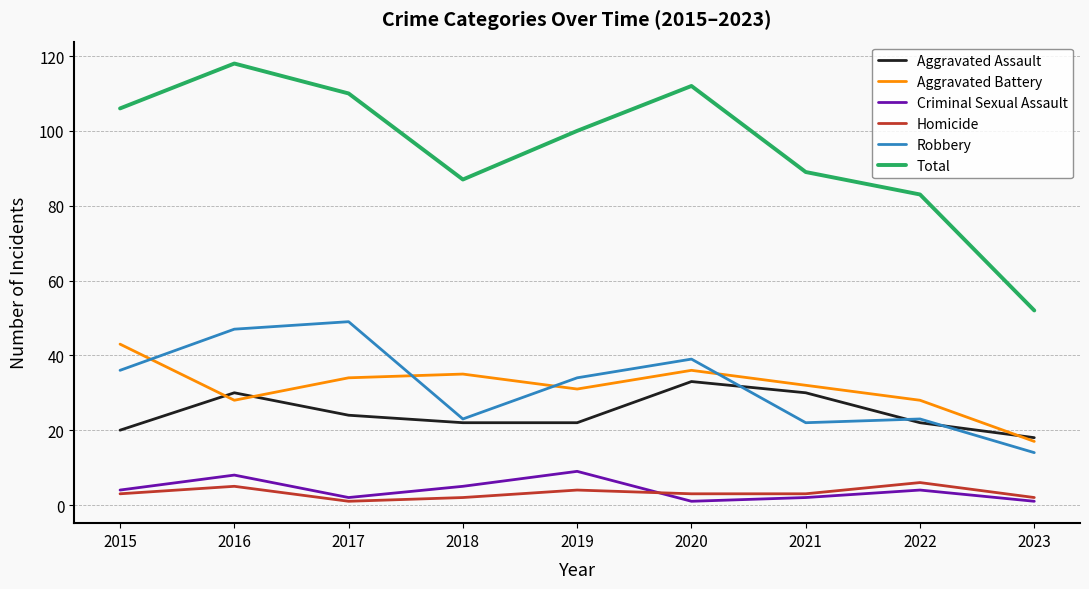

Between 2017 and 2021, which series saw the biggest shift?

Robbery